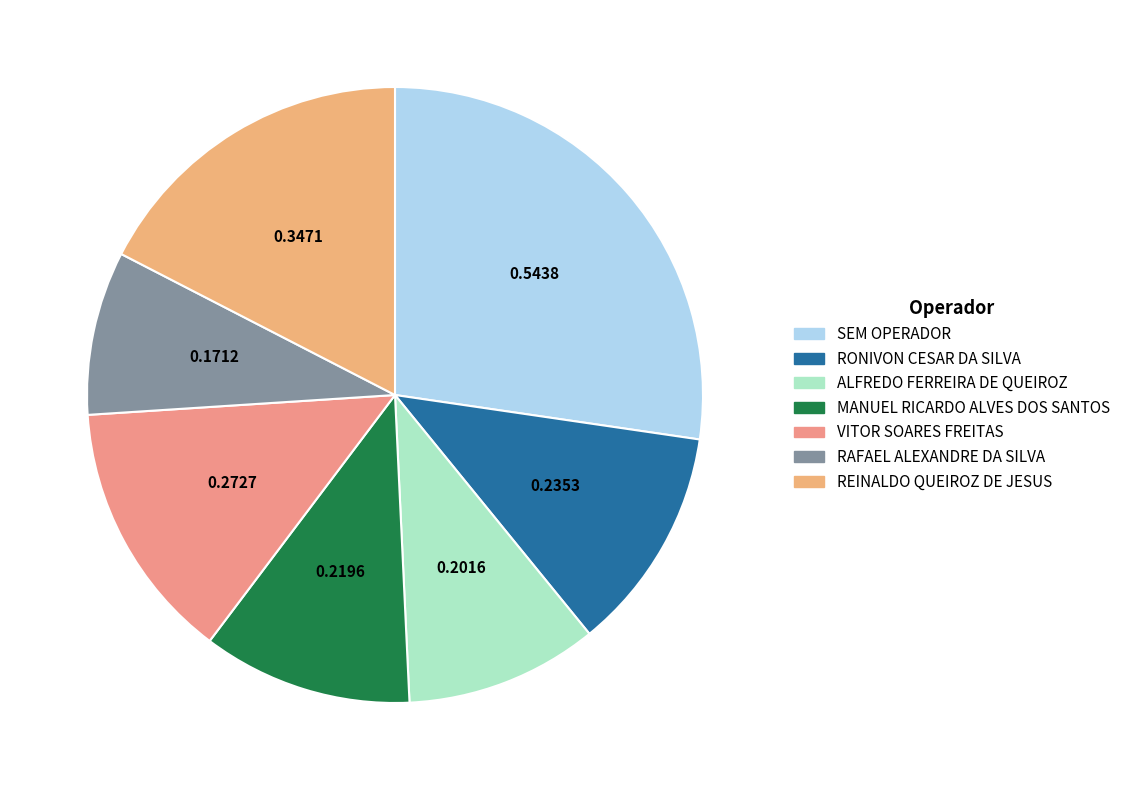

Which slice is the smallest?

RAFAEL ALEXANDRE DA SILVA